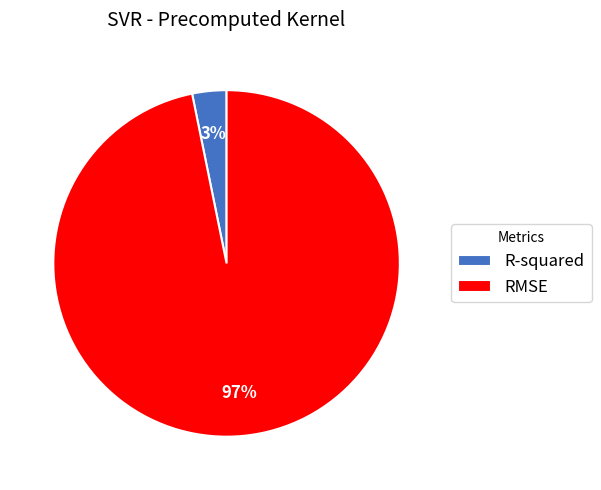

To the nearest percent, what is the difference between the R-squared and RMSE slice percentages?

94%